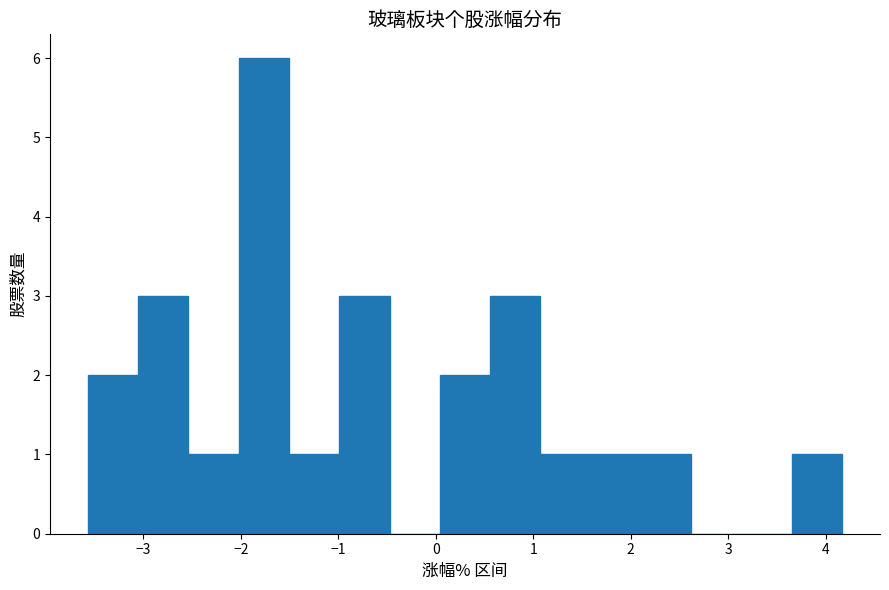

Reading left to right, list every bar in this chart as the range it spans on the x-axis followed by its height. Neither the bar edges nor the heights are printed on the chart, so give them approximately, as read against the axes.

-3.6 to -3.1: 2
-3.1 to -2.5: 3
-2.5 to -2.0: 1
-2.0 to -1.5: 6
-1.5 to -1.0: 1
-1.0 to -0.5: 3
-0.5 to 0.0: 0
0.0 to 0.6: 2
0.6 to 1.1: 3
1.1 to 1.6: 1
1.6 to 2.1: 1
2.1 to 2.6: 1
2.6 to 3.1: 0
3.1 to 3.7: 0
3.7 to 4.2: 1